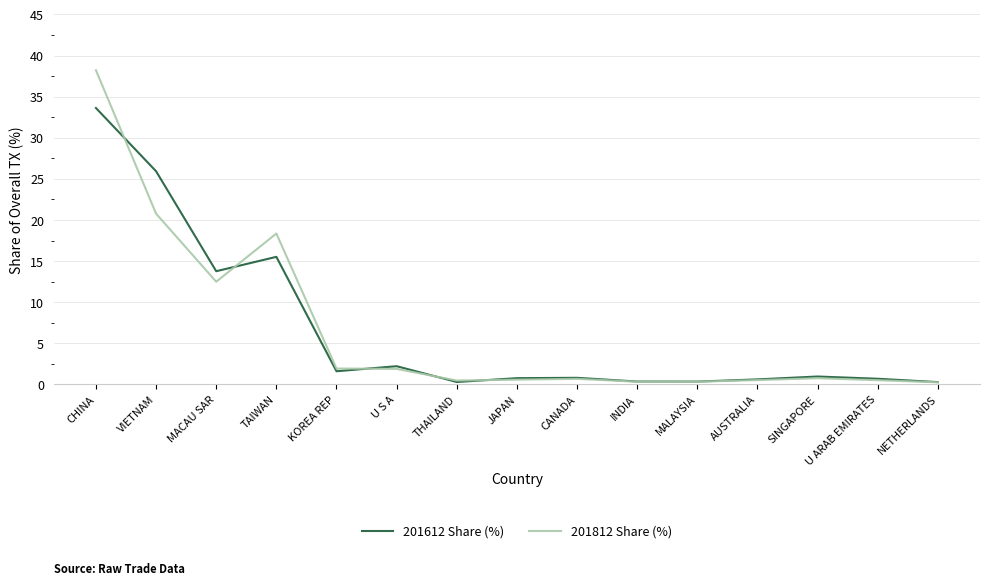

At which category is the sum across all series the highest?

CHINA